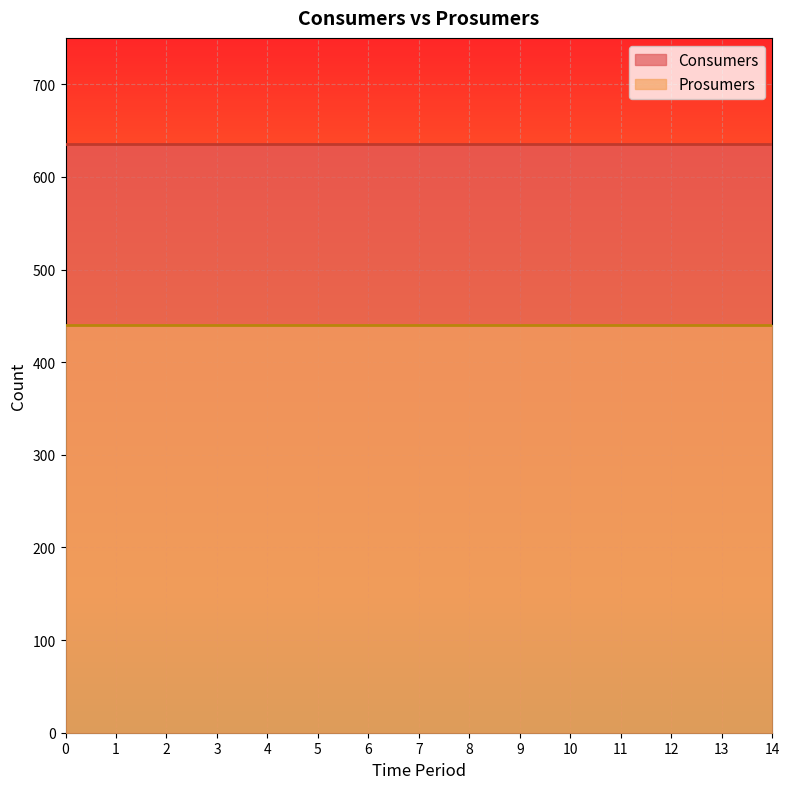

True or false: Consumers has more than 0 points higher than both neighbors.

False